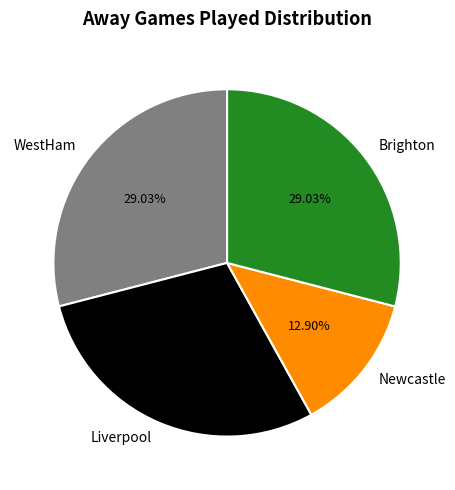

What percentage is NOT represented by Brighton?

71.0%